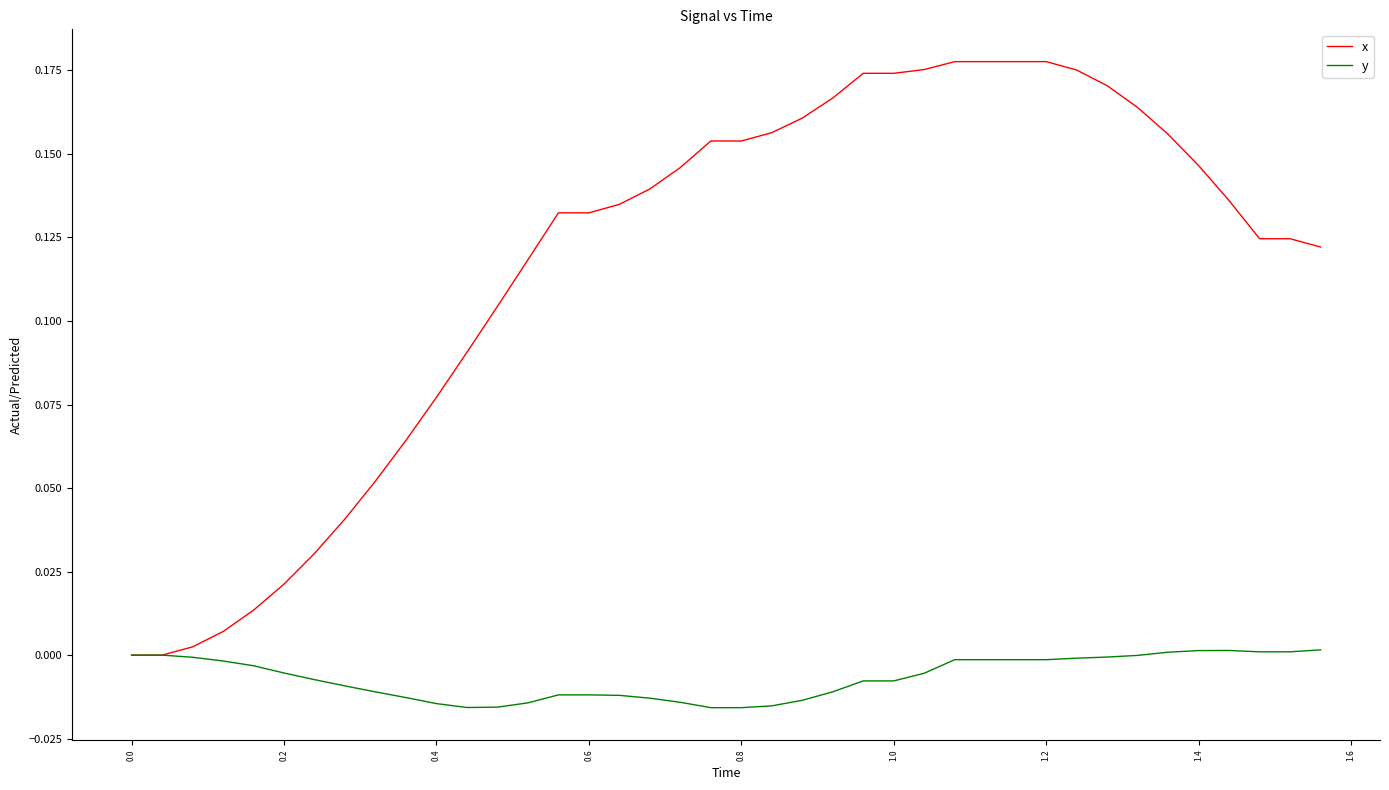

Which series has the largest total across all categories?

x